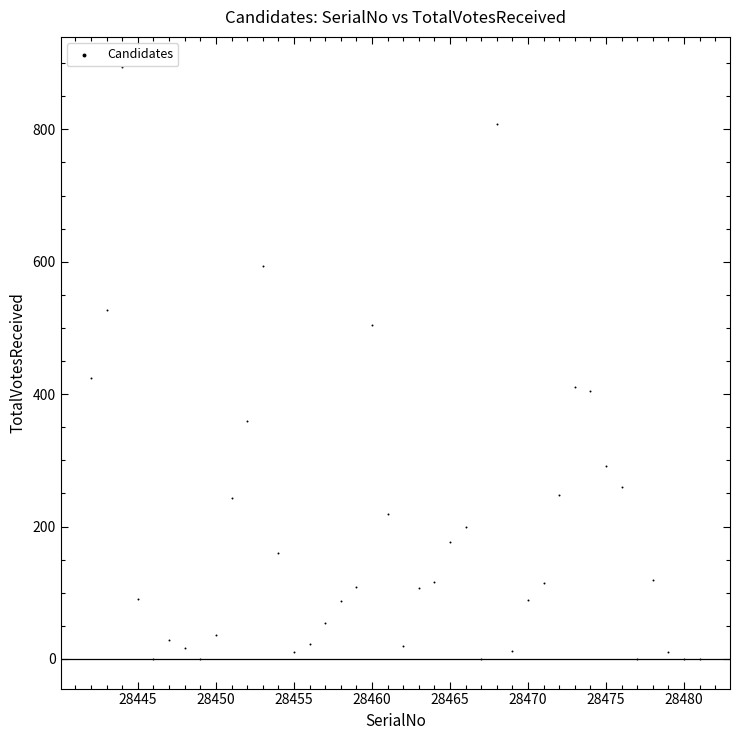

What Y value in the scatter plot is closest to 447?

424